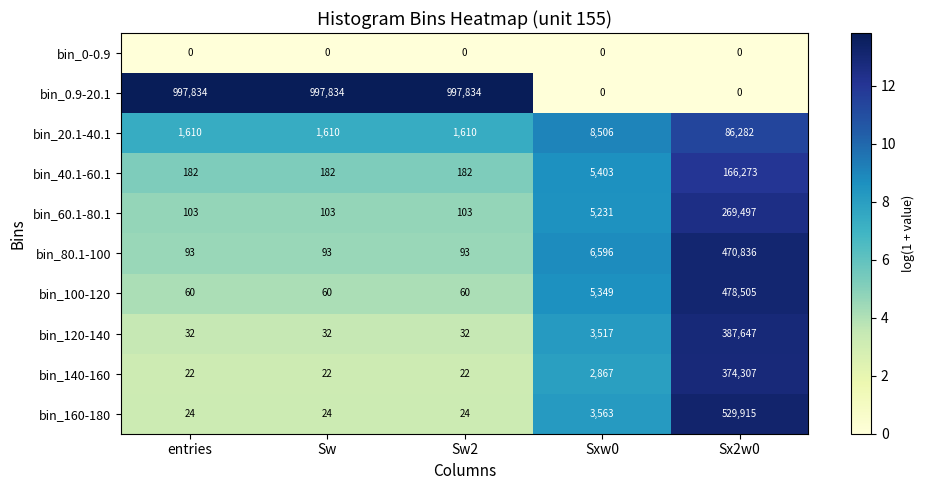

Rank the series by their maximum value, from lowest to highest.

bin_0-0.9, bin_20.1-40.1, bin_40.1-60.1, bin_60.1-80.1, bin_140-160, bin_120-140, bin_80.1-100, bin_100-120, bin_160-180, bin_0.9-20.1